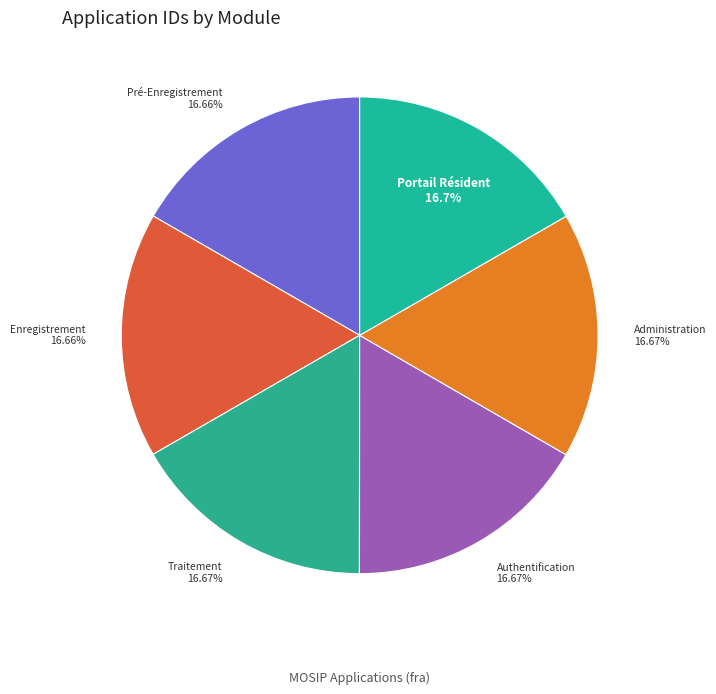

What is the ratio of the value at Traitement to the value at Enregistrement?

1.0